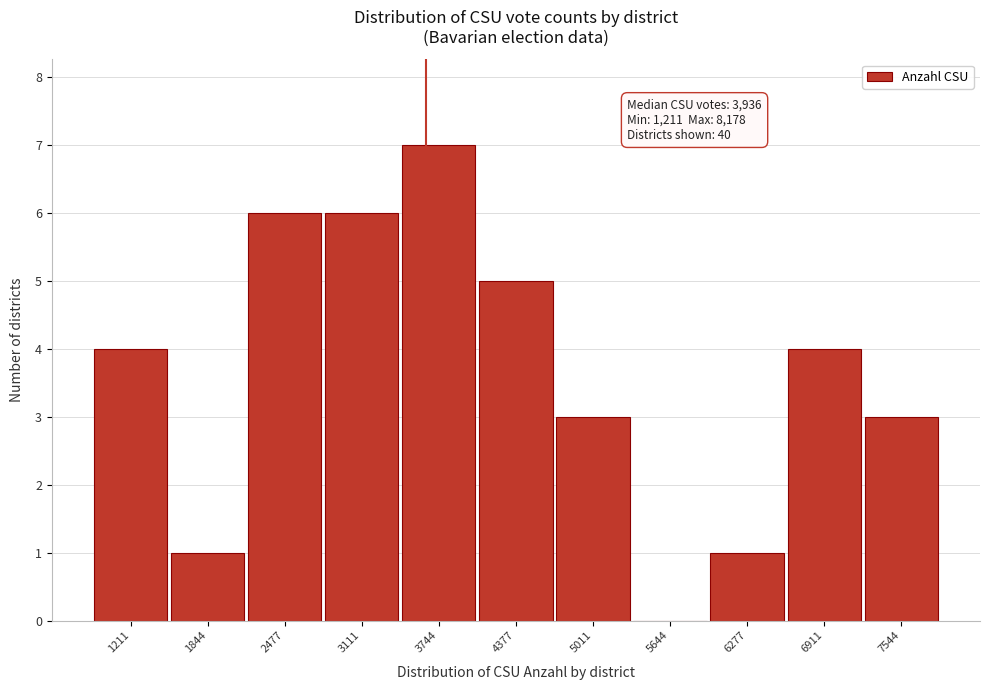

Reading right to left, transcribe all the data shown in this chart.

7544=3	6911=4	6277=1	5644=0	5011=3	4377=5	3744=7	3111=6	2477=6	1844=1	1211=4